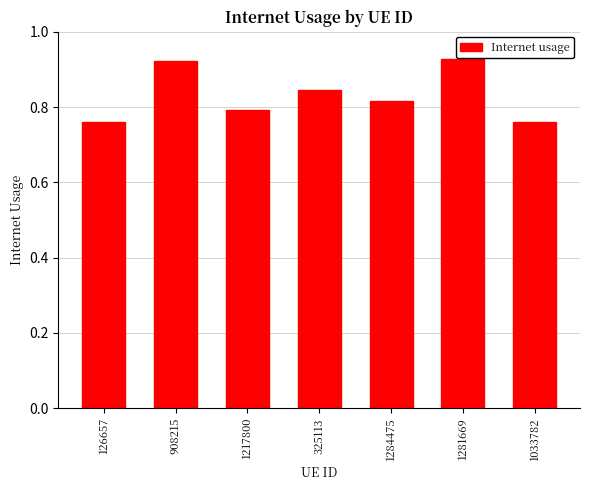

Count the values in the range 0 to 1.

7